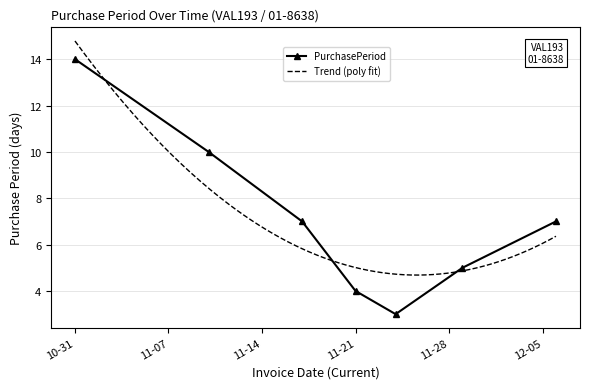

The value at 2017-11-29 is 7. True or false?

False